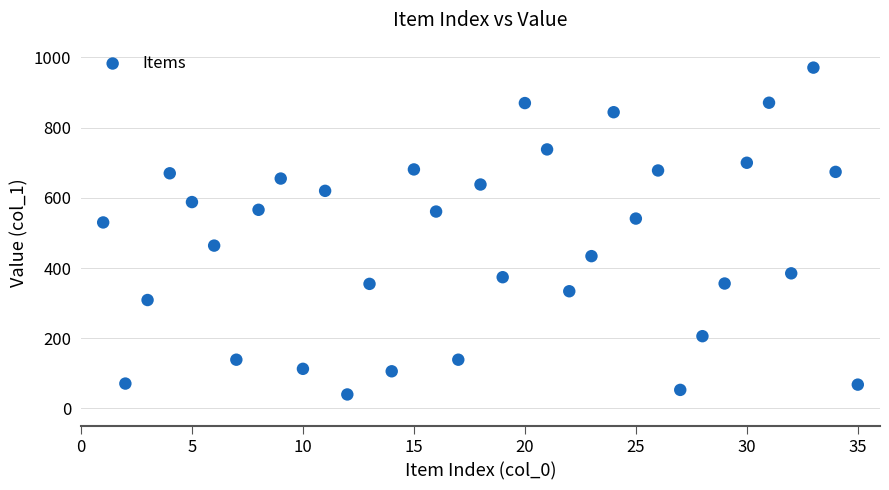

What is the range of X values (max minus min)?

34